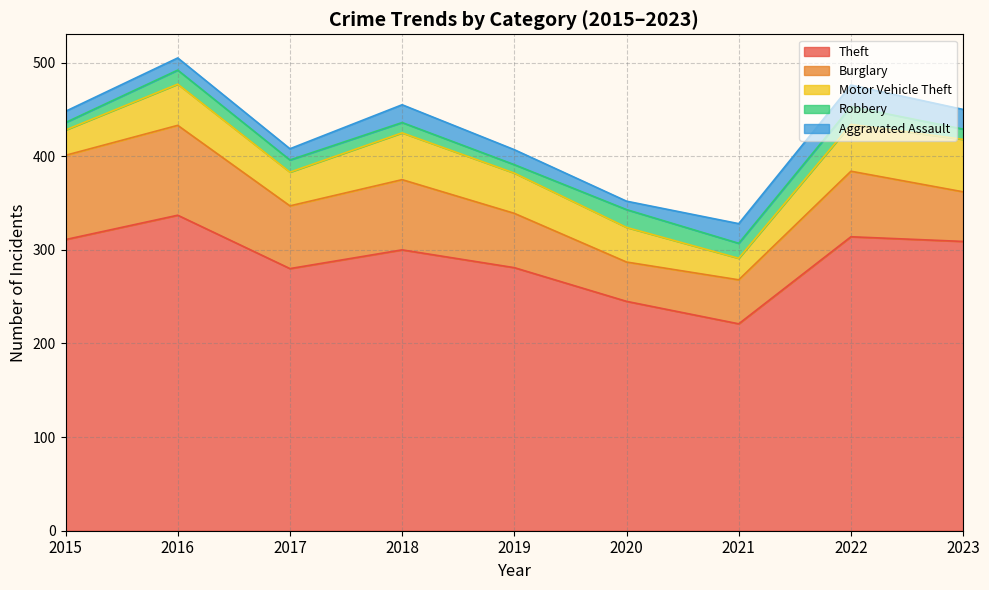

In Aggravated Assault, how many points are lower than both neighbors (excluding endpoints)?

2